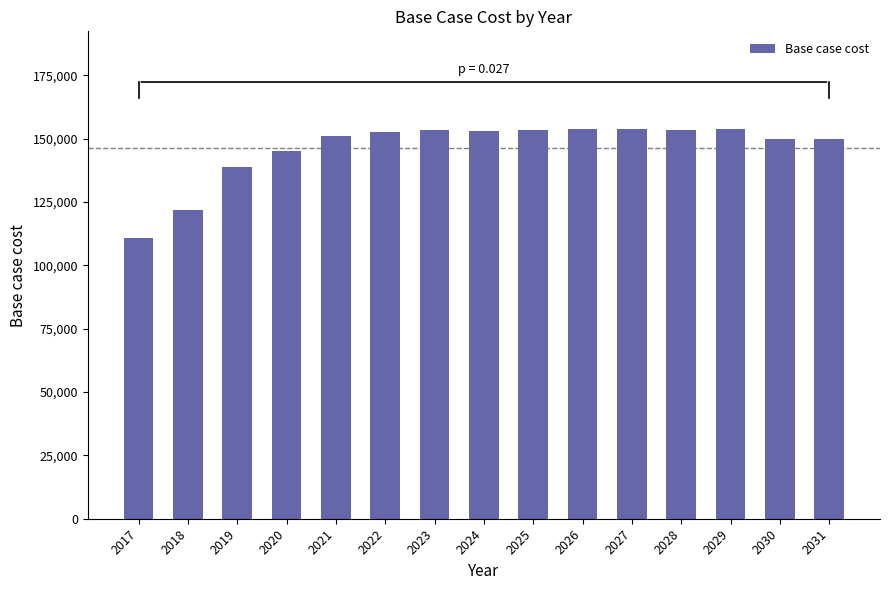

How many bars are there in total?

15